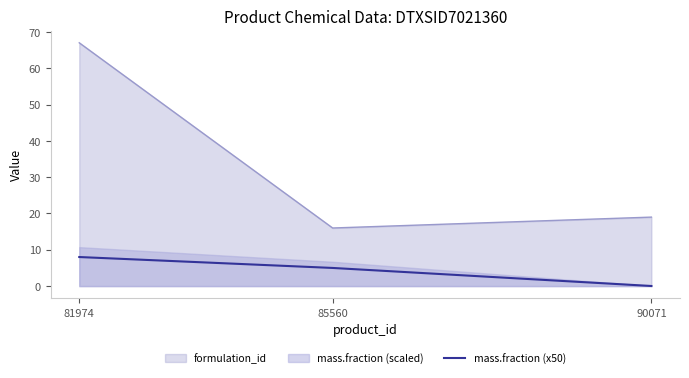

What is the highest value of the formulation_id series?

67.0